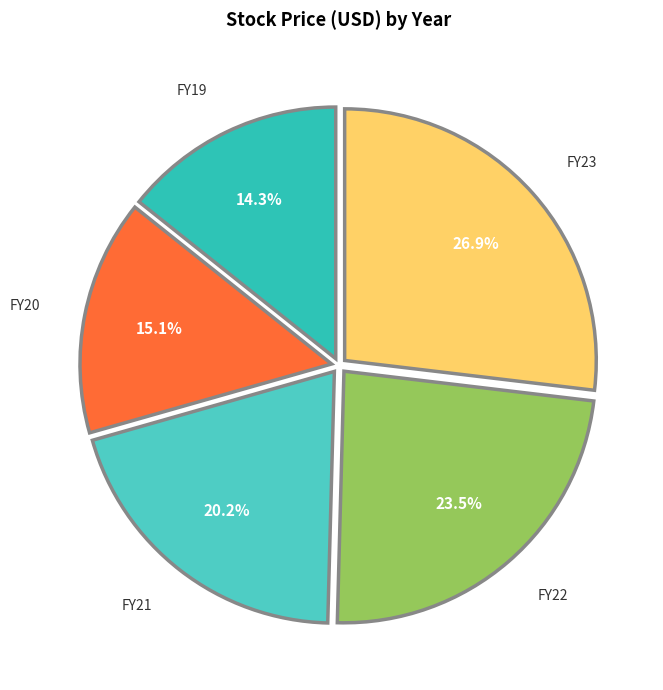

What percentage is the FY20 slice, to the nearest percent?

15%